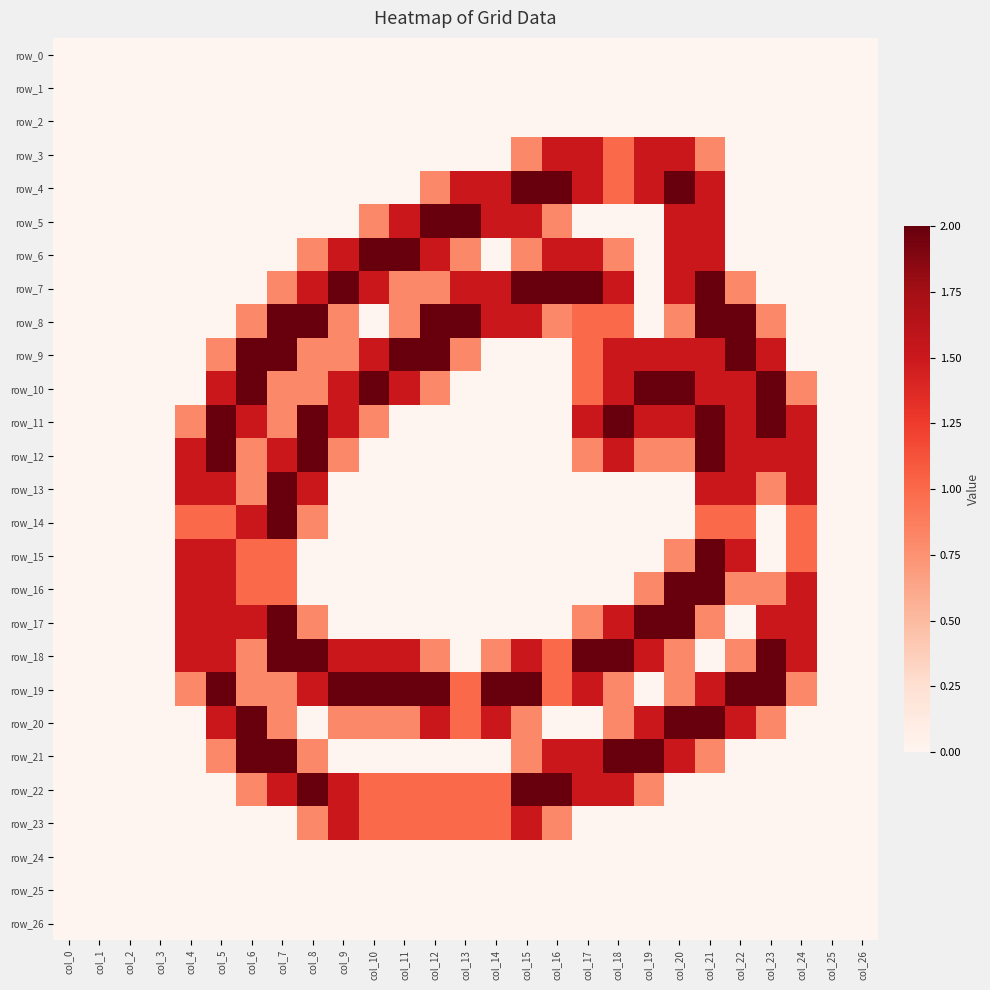

At which category is the sum across all series the highest?

col_21